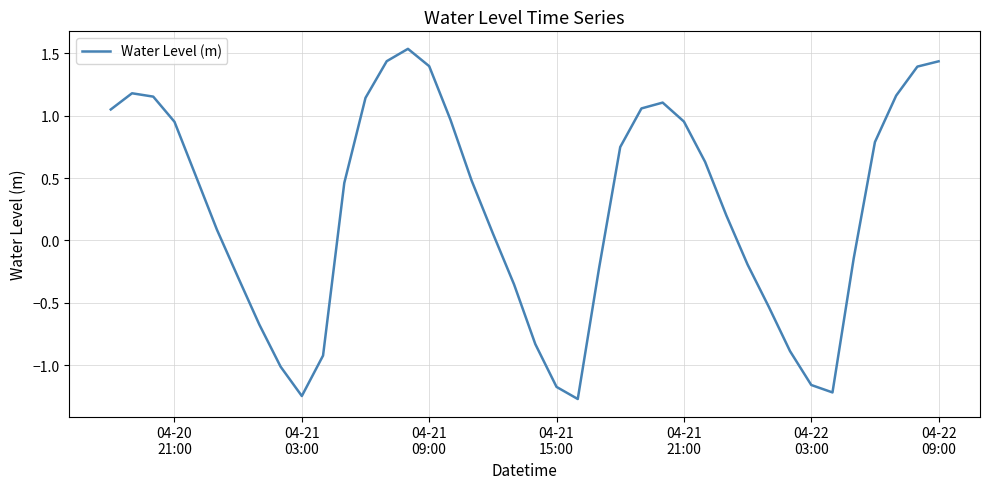

What is the minimum value shown in the chart?

-1.3